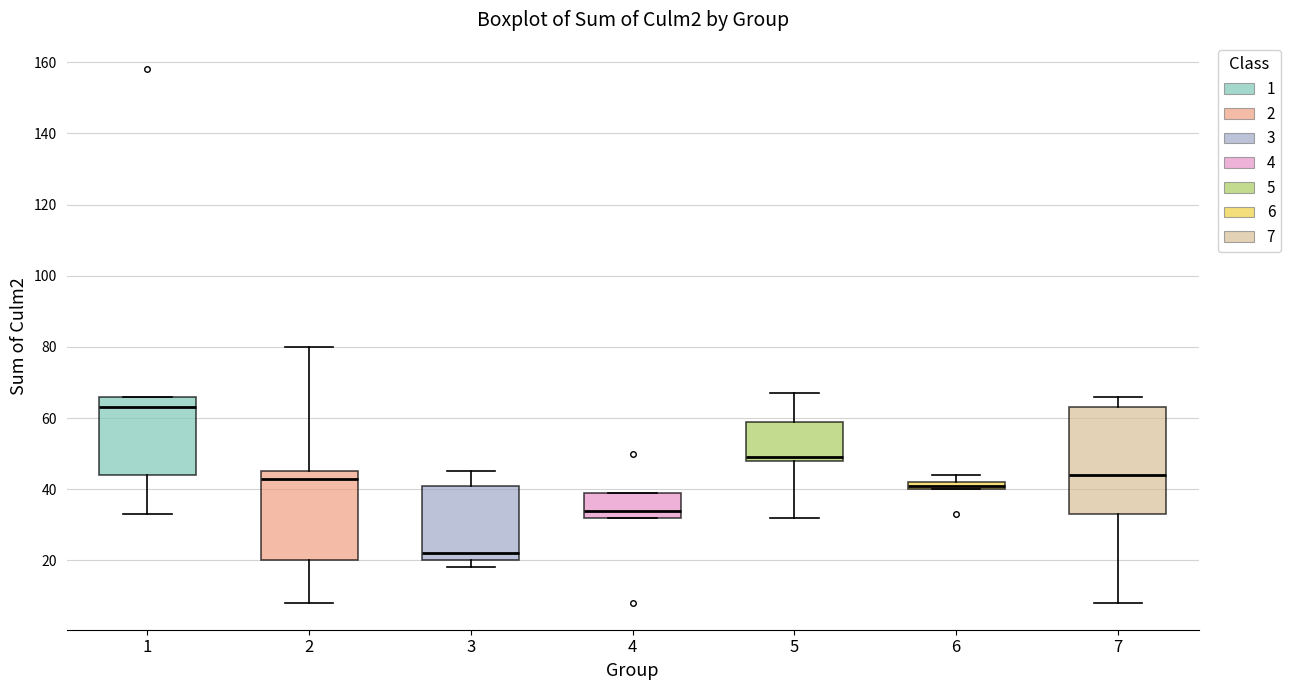

Where does the lower whisker of the box at x = 7 end on the y-axis? The values are not printed on the chart, so give them approximately, as read against the axis.

8